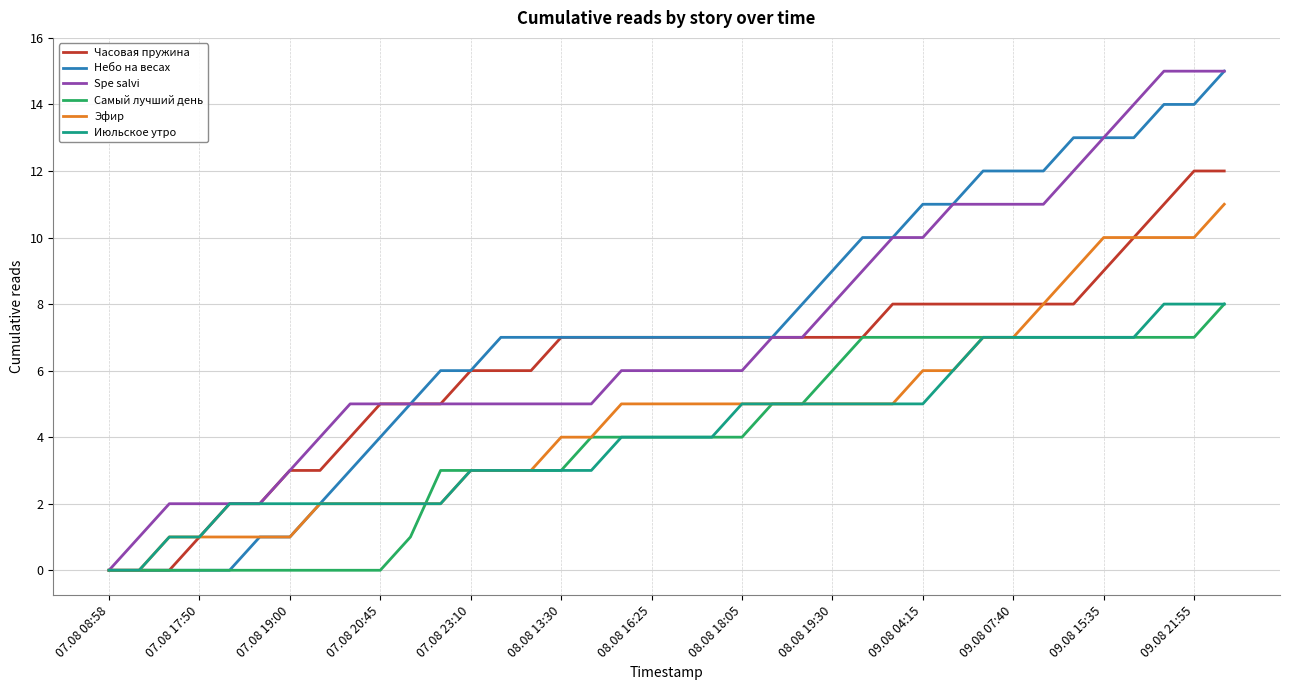

What is the maximum value shown in the chart?

15